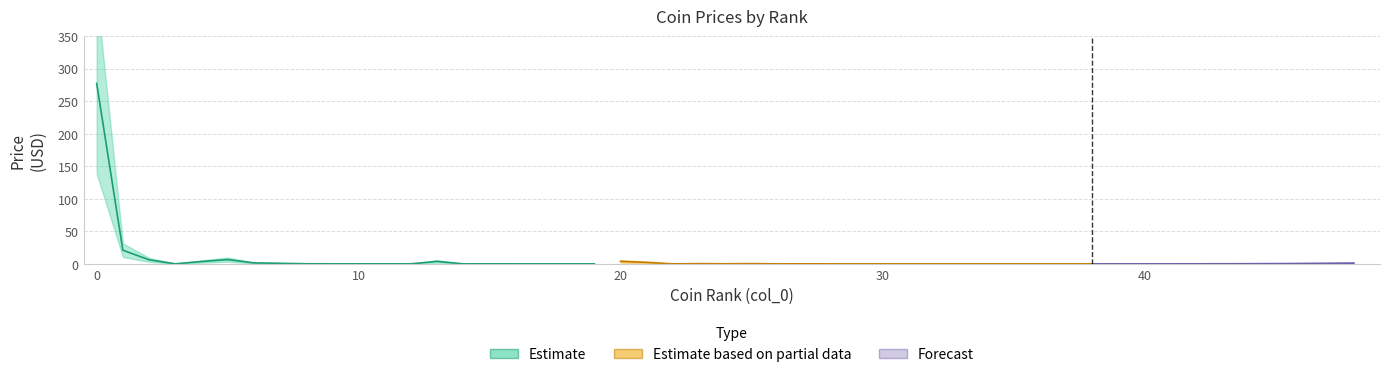

The value of Estimate based on partial data at HuobiToken is 0.0. True or false?

False